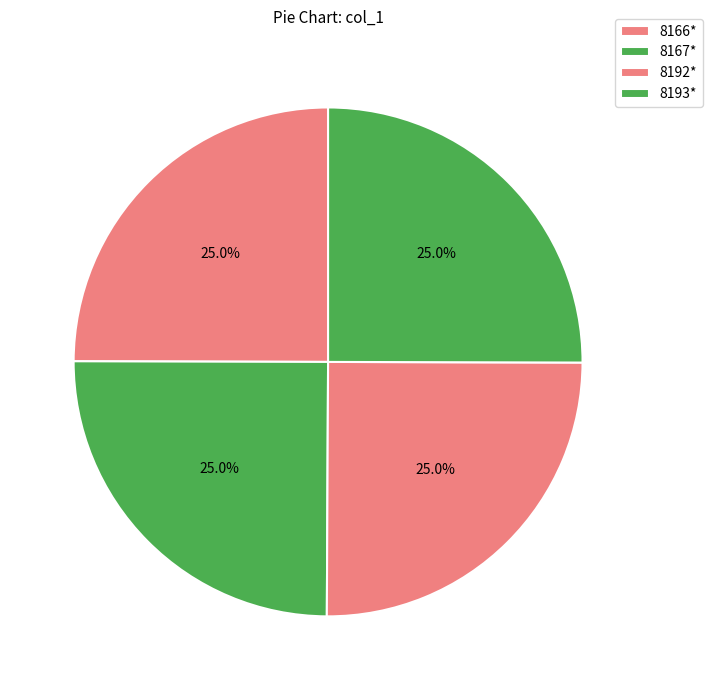

To the nearest percent, what is the combined percentage of 8192* and 8166*?

50%